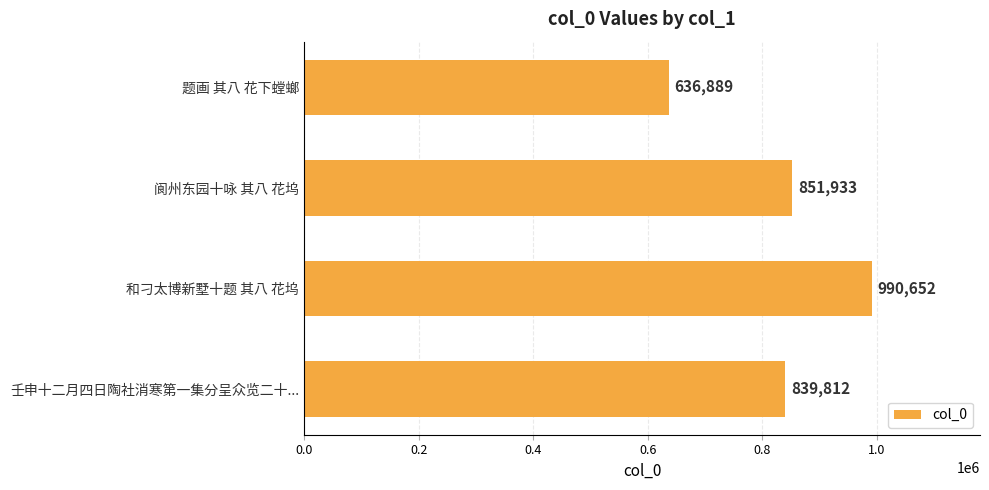

Rank the categories by value from highest to lowest.

和刁太博新墅十题 其八 花坞, 阆州东园十咏 其八 花坞, 壬申十二月四日陶社消寒第一集分呈众览二十..., 题画 其八 花下螳螂